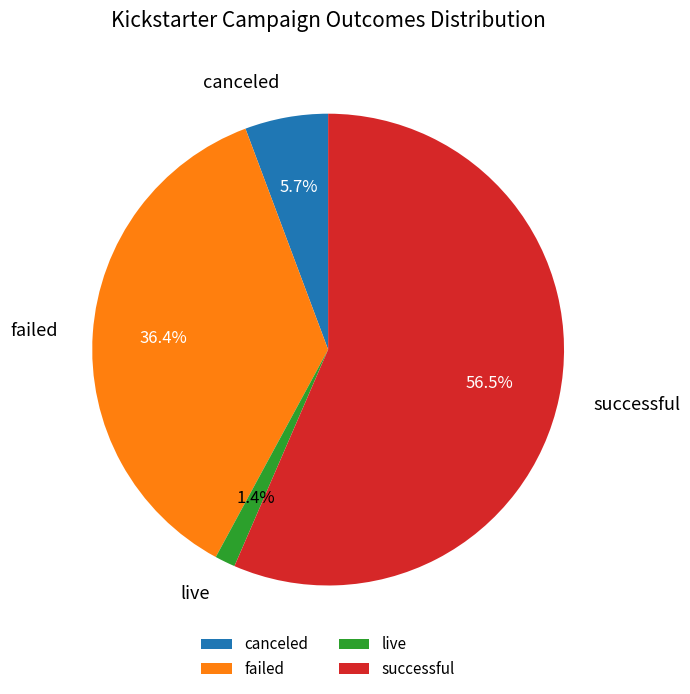

Rank the categories by value from lowest to highest.

live, canceled, failed, successful